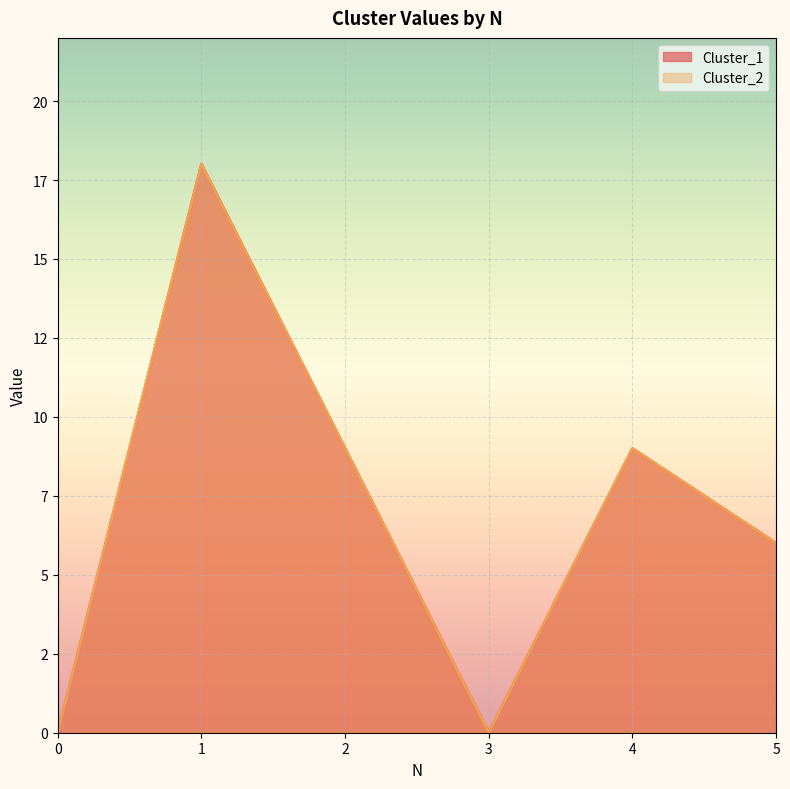

The value of Cluster_1 at 2 is 12. True or false?

False